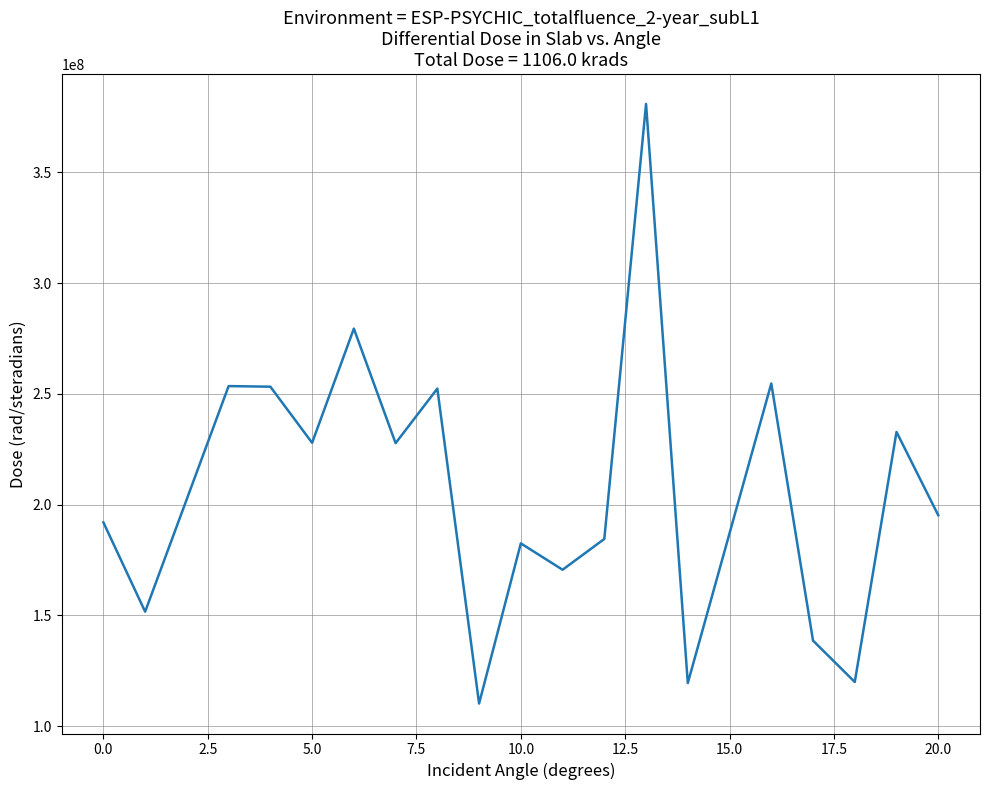

What is the greatest value displayed?

380845672.2